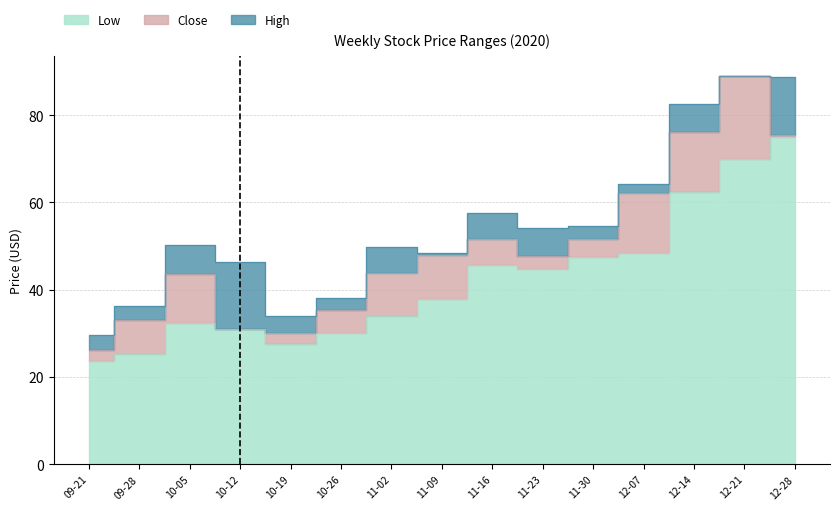

Reading right to left, transcribe all the data shown in this chart.

Low: 74.9	70.0	62.4	48.4	47.4	44.6	45.7	37.8	33.9	30.0	27.5	31.0	32.3	25.2	23.7
Close: 75.4	88.9	76.1	62.1	51.7	47.7	51.7	47.8	43.9	35.2	30.1	31.0	43.6	33.0	26.2
High: 88.7	89.1	82.6	64.2	54.6	54.1	57.7	48.3	49.8	38.0	34.1	46.3	50.2	36.3	29.5